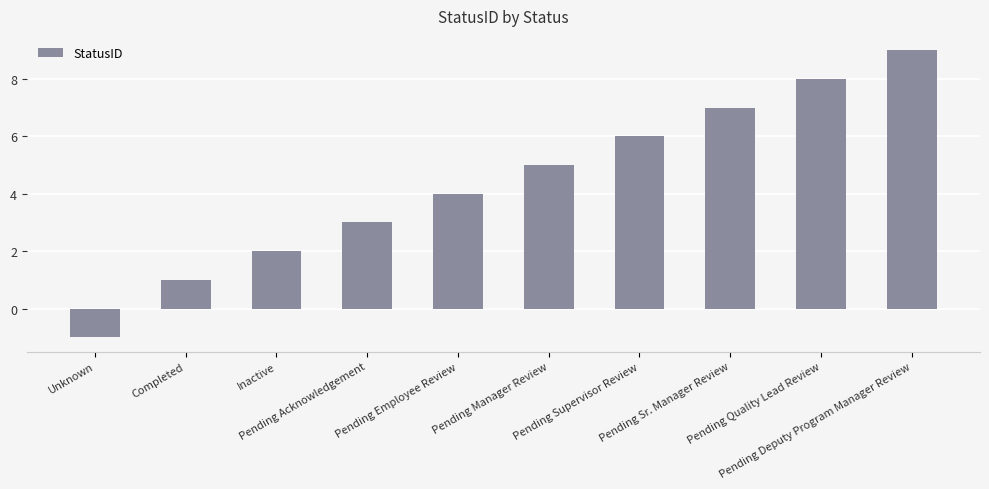

What is the difference between the maximum and minimum values?

10